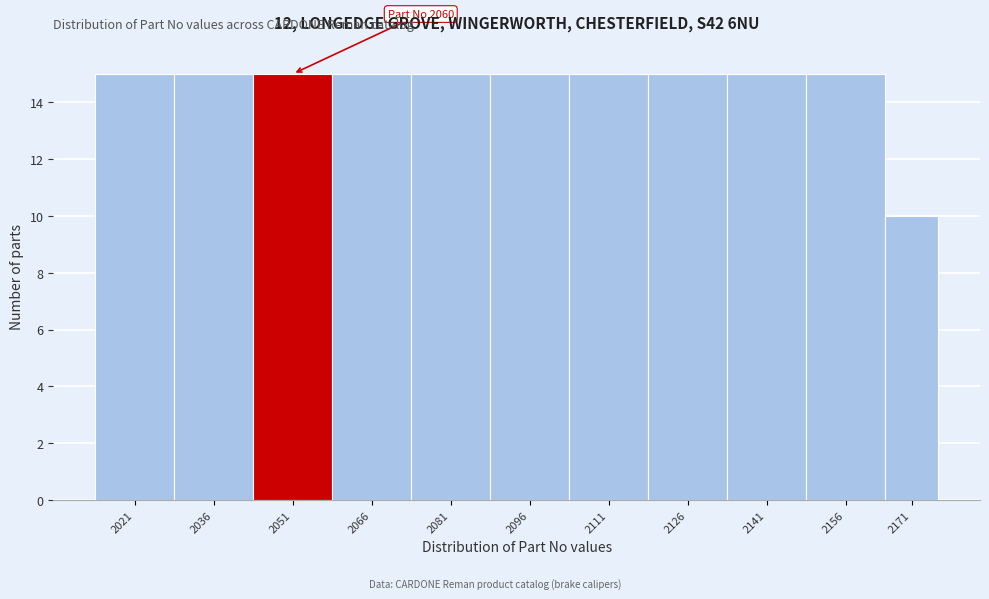

Reading left to right, extract all data points from this chart.

2021=15	2036=15	2051=15	2066=15	2081=15	2096=15	2111=15	2126=15	2141=15	2156=15	2171=10